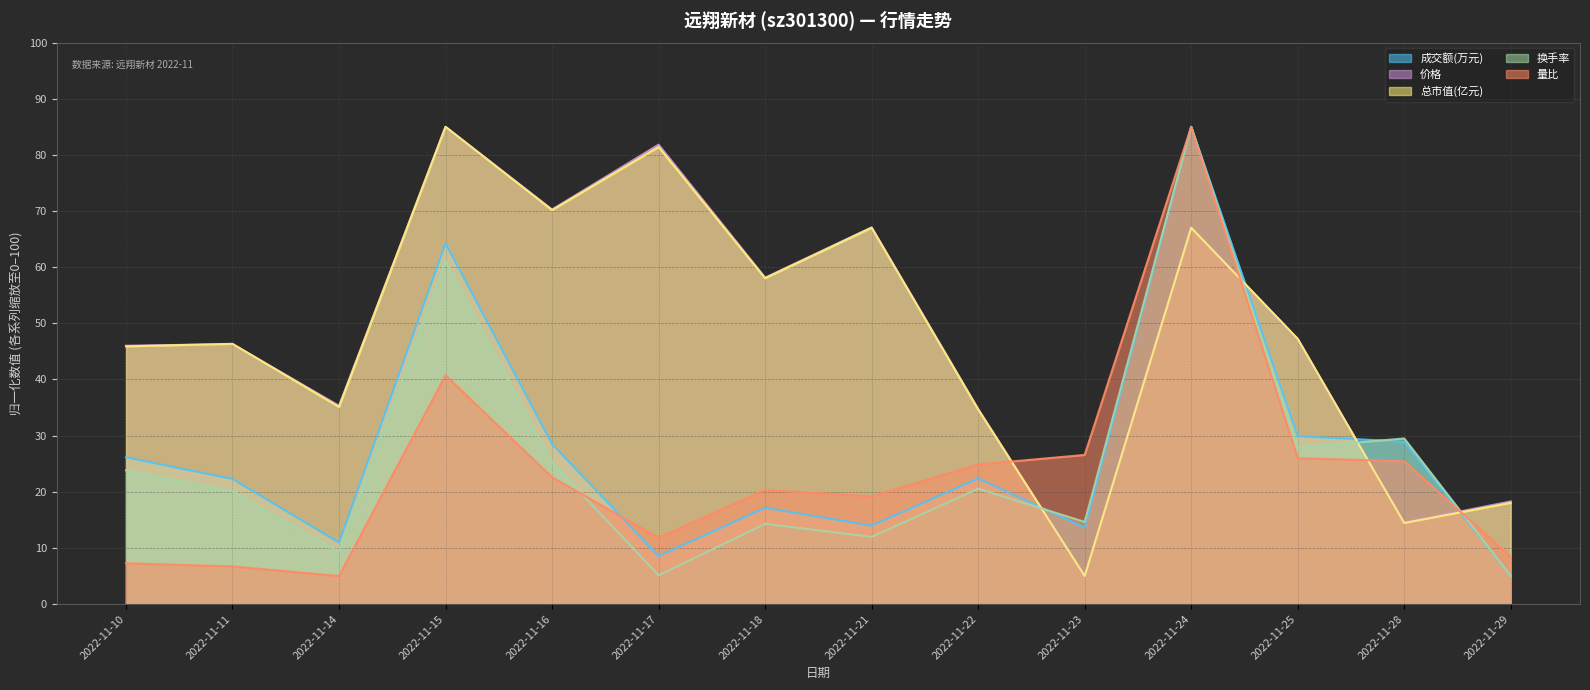

At which label does 量比 first exceed 22?

2022-11-15